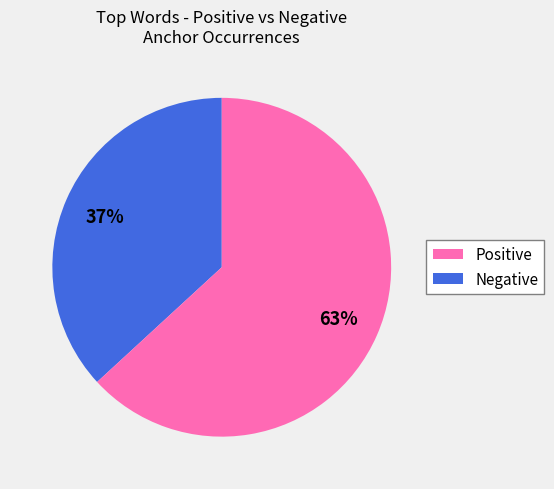

How many slices are in this pie chart?

2